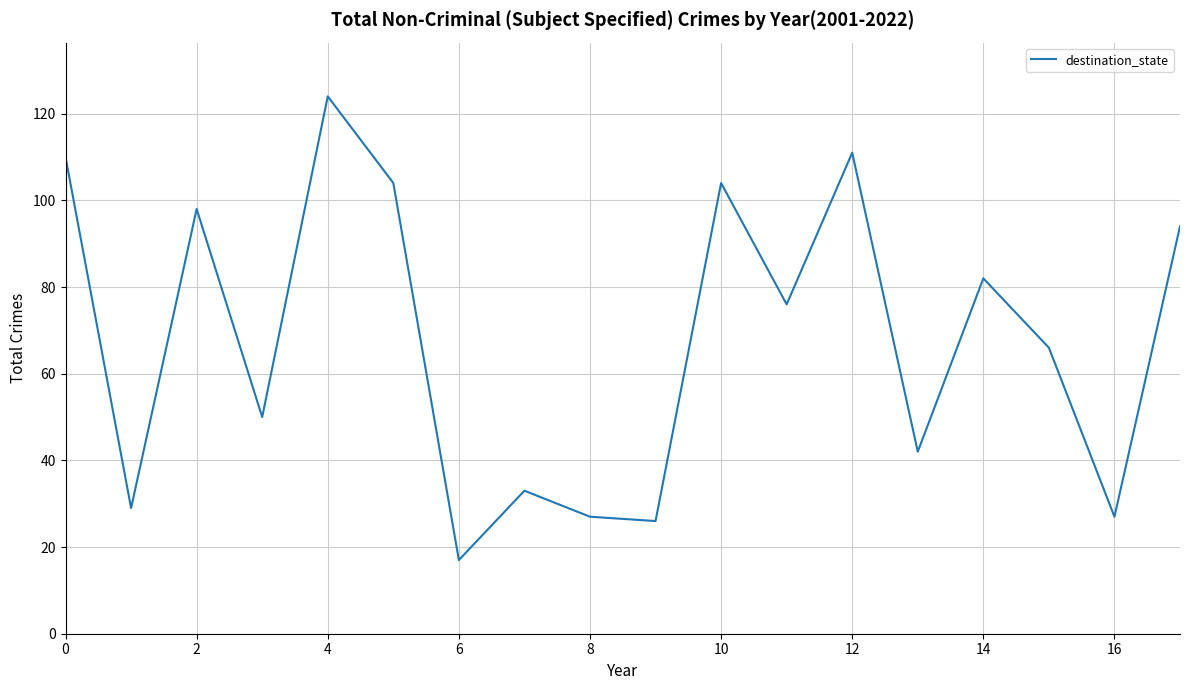

What is the difference between the maximum and minimum values?

107